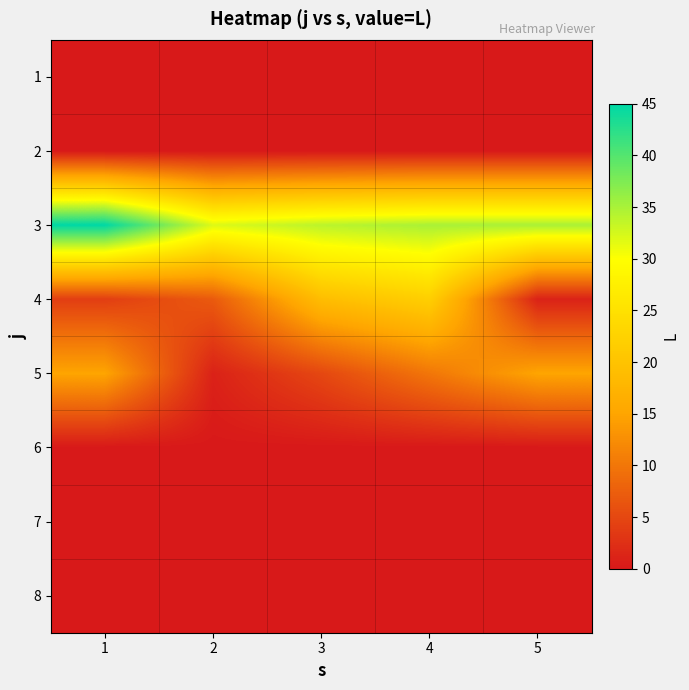

Which series has the largest total across all categories?

3